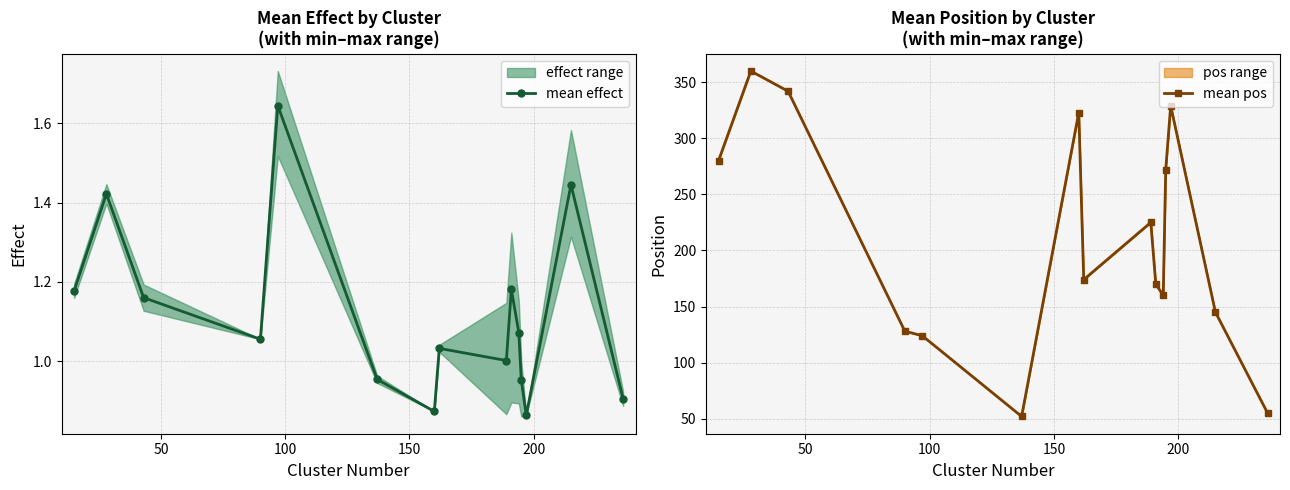

Which series has the largest total across all categories?

mean pos